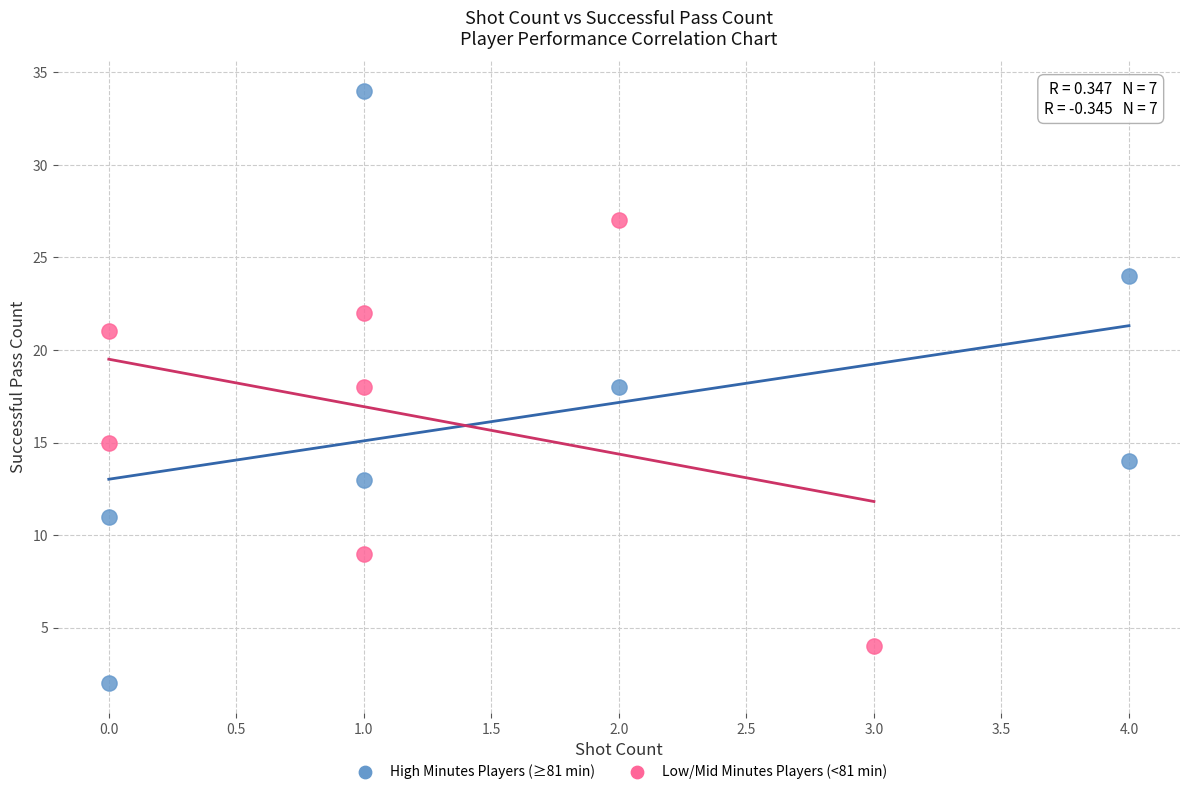

Which series has the largest Y range (max minus min)?

High Minutes Players (≥81 min)